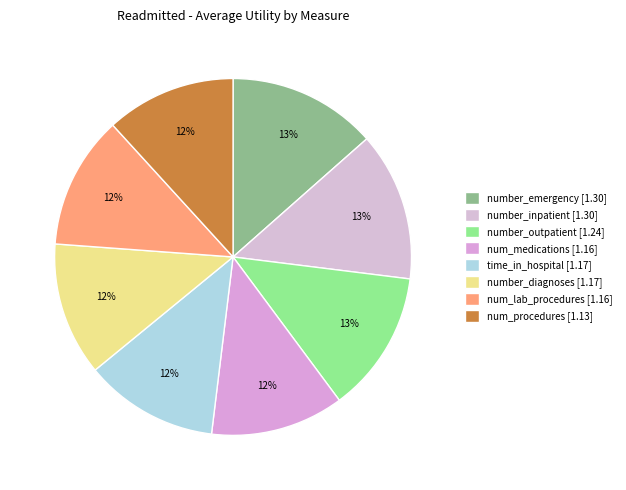

Count the number of slices in the pie.

8